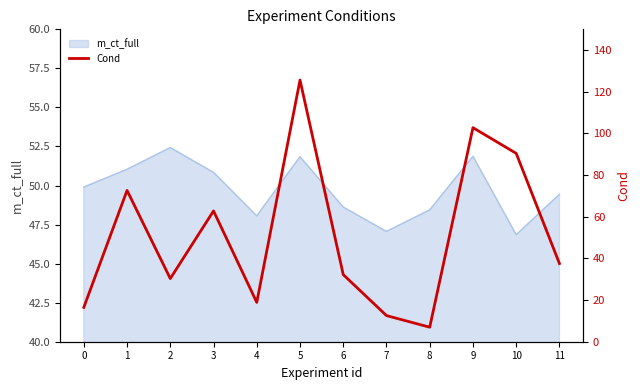

What is the smallest value displayed?

7.0